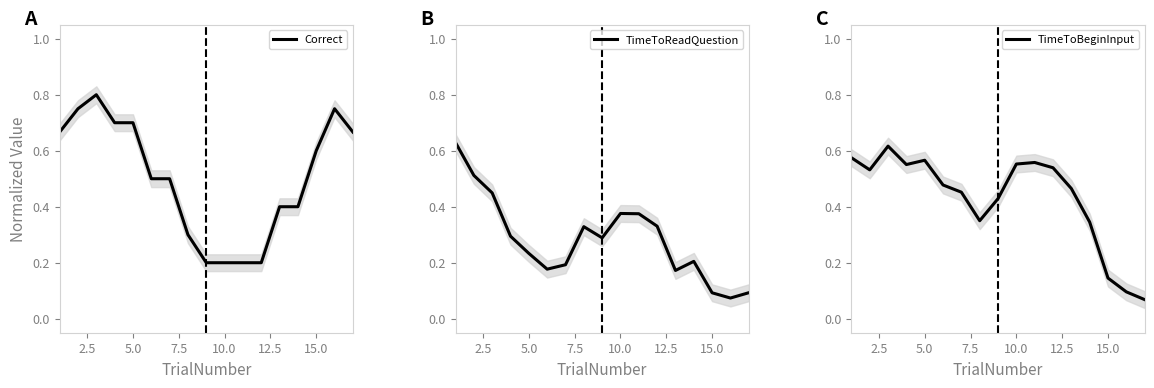

The value of Correct at 15.0 is 0.6. True or false?

True